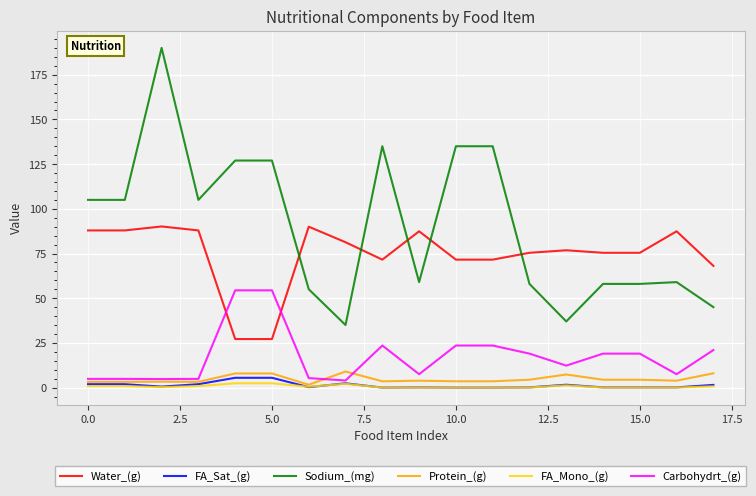

Which series has the largest total across all categories?

Sodium_(mg)